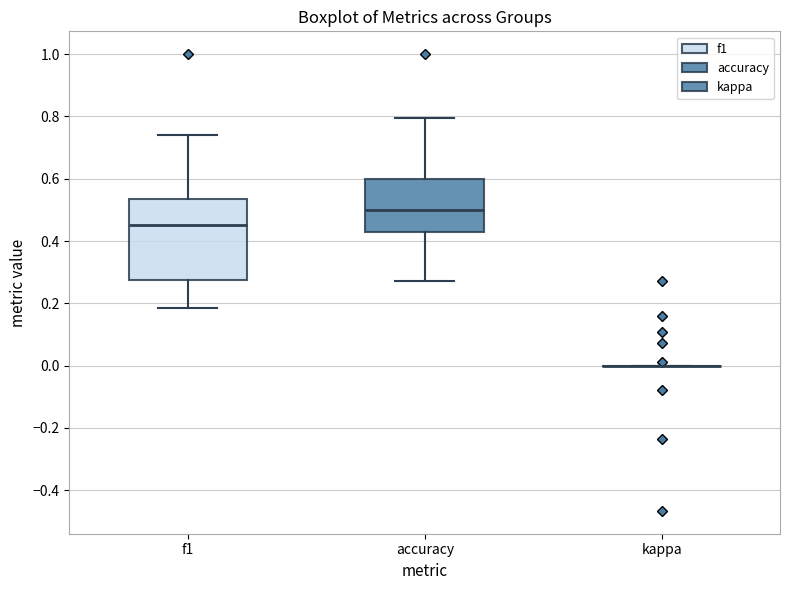

Reading left to right, transcribe this box plot: for each box, give where its median line is, the range the box spans, and where its two whiskers end, as read against the y-axis. The values are not printed on the chart, so give them approximately, as read against the axis.

f1: median 0.46, box 0.28 to 0.54, whiskers 0.18 to 0.74
accuracy: median 0.50, box 0.42 to 0.60, whiskers 0.28 to 0.80
kappa: box collapsed to a line at 0.00, whiskers 0.00 to 0.00